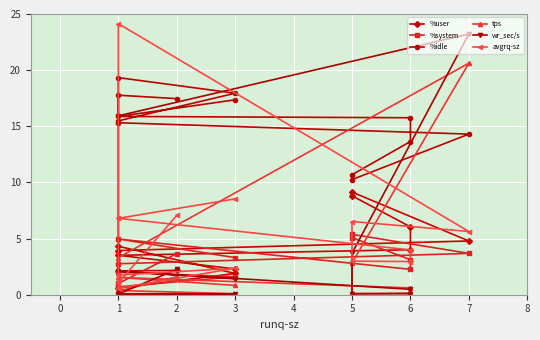

Is this an area chart (filled region under the line)?

No